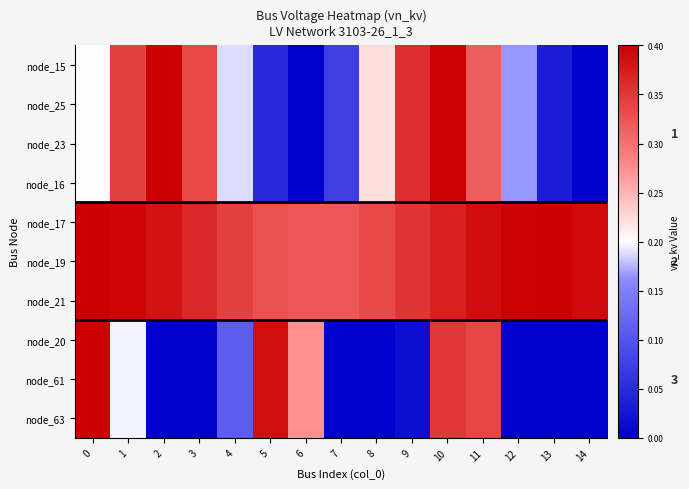

Which series has the largest total across all categories?

node_17